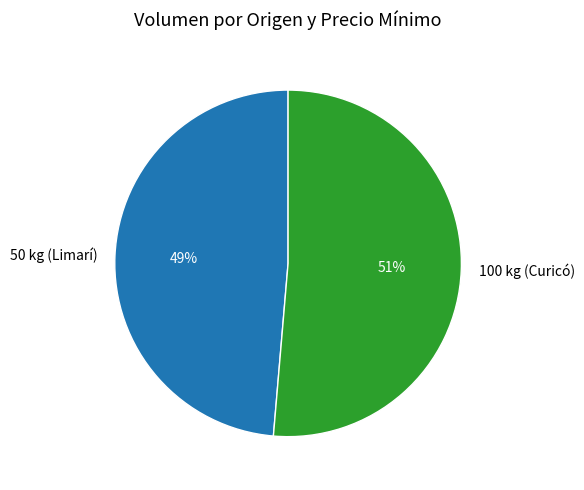

Count the number of slices in the pie.

2